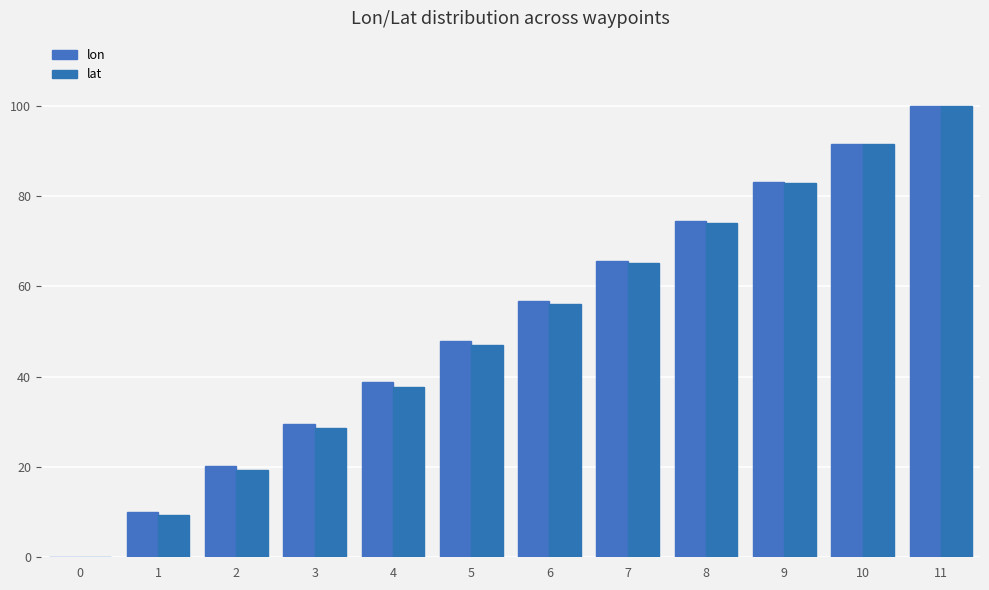

Reading left to right, transcribe all the data shown in this chart.

lon: 0=0.0	1=9.9	2=20.2	3=29.5	4=38.7	5=47.8	6=56.8	7=65.7	8=74.4	9=83.1	10=91.6	11=100.0
lat: 0=0.0	1=9.4	2=19.4	3=28.6	4=37.8	5=47.0	6=56.1	7=65.1	8=74.1	9=82.9	10=91.5	11=100.0